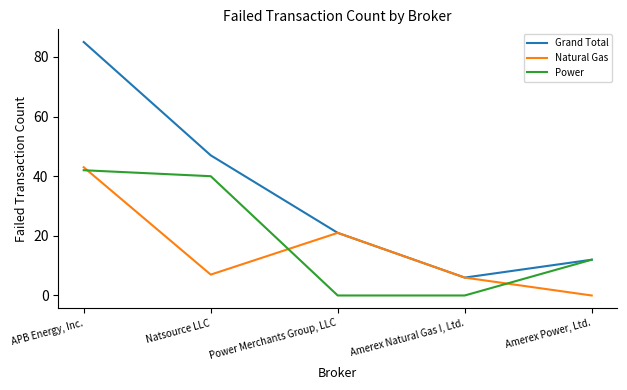

The Grand Total series shows 25 at Natsource LLC. True or false?

False